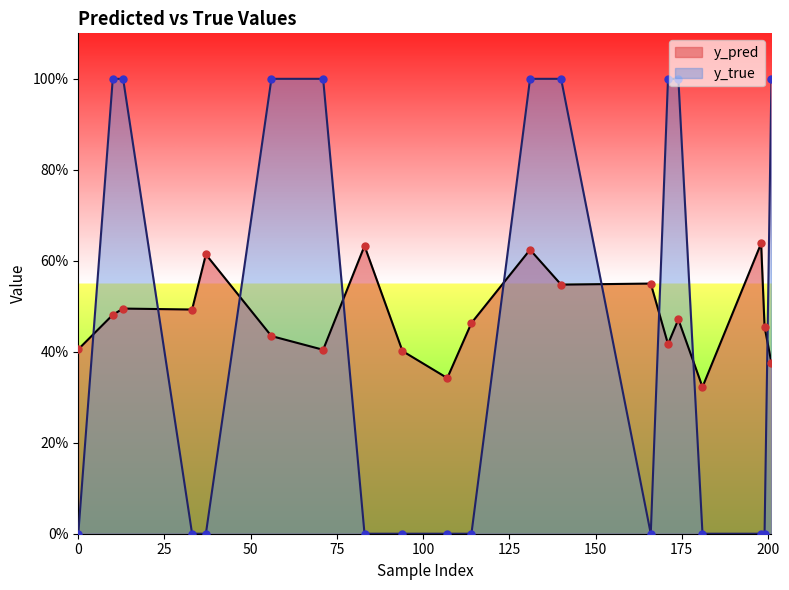

At how many categories does at least one series exceed 0?

20